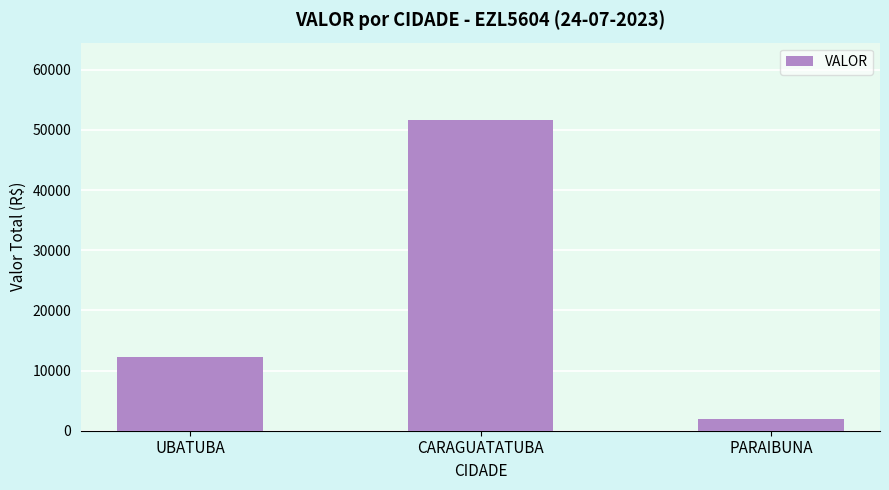

True or false: the data shows 81396.3 at CARAGUATATUBA.

False